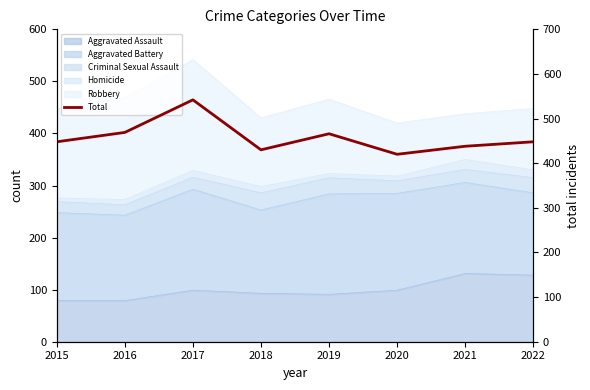

Reading right to left, what are all the values shown in this chart?

2022=448	2021=438	2020=420	2019=466	2018=430	2017=542	2016=469	2015=448